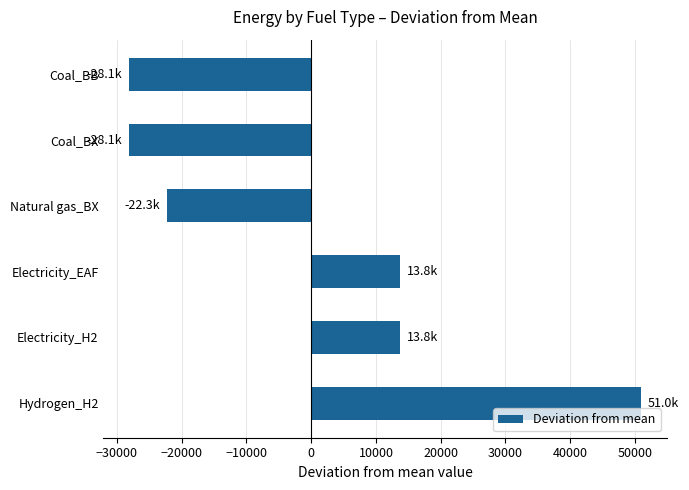

Count the number of categories in the chart.

6